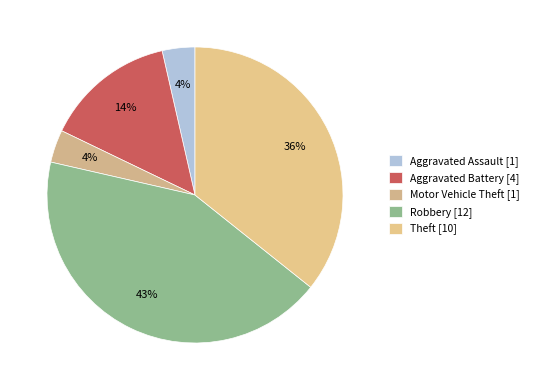

To the nearest percent, what is the average slice percentage?

20%